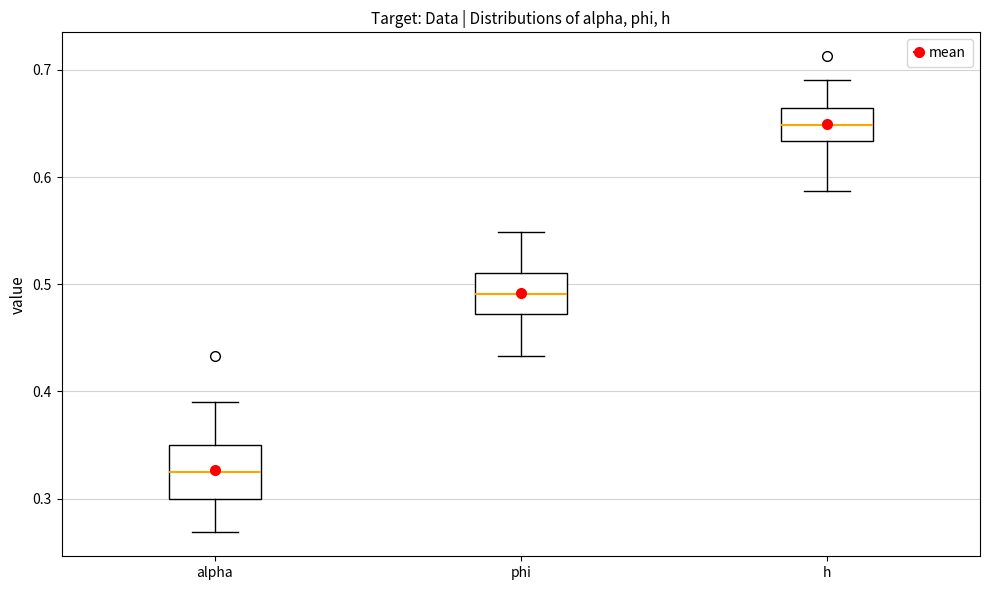

Which box has the highest median line?

h